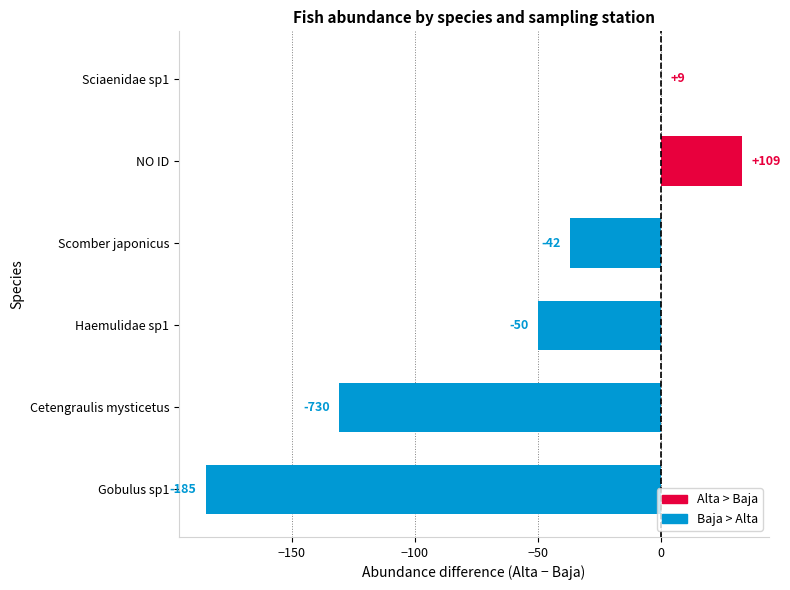

Are the bars horizontal?

Yes